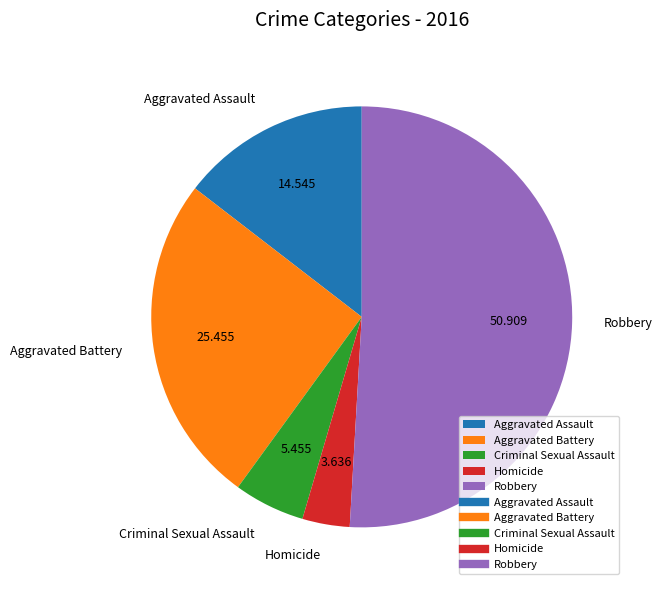

Rank the categories by value from lowest to highest.

Homicide, Criminal Sexual Assault, Aggravated Assault, Aggravated Battery, Robbery